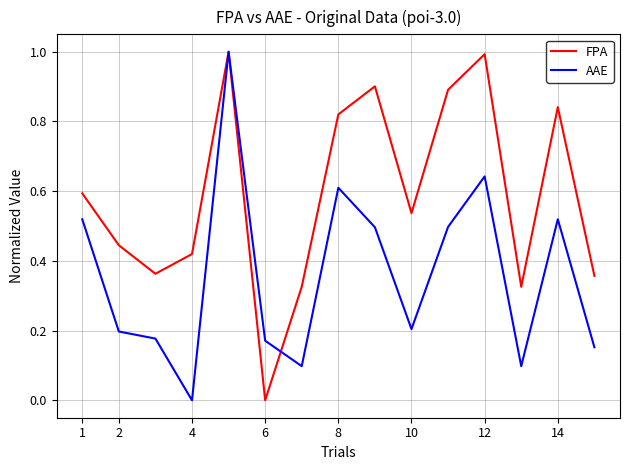

Which series has the largest total across all categories?

FPA